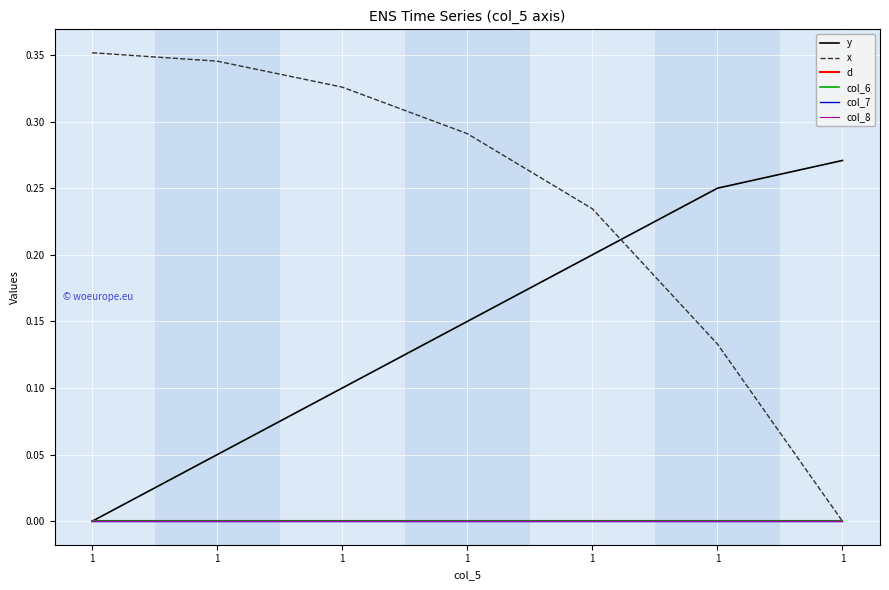

Does the chart have visible grid lines?

Yes